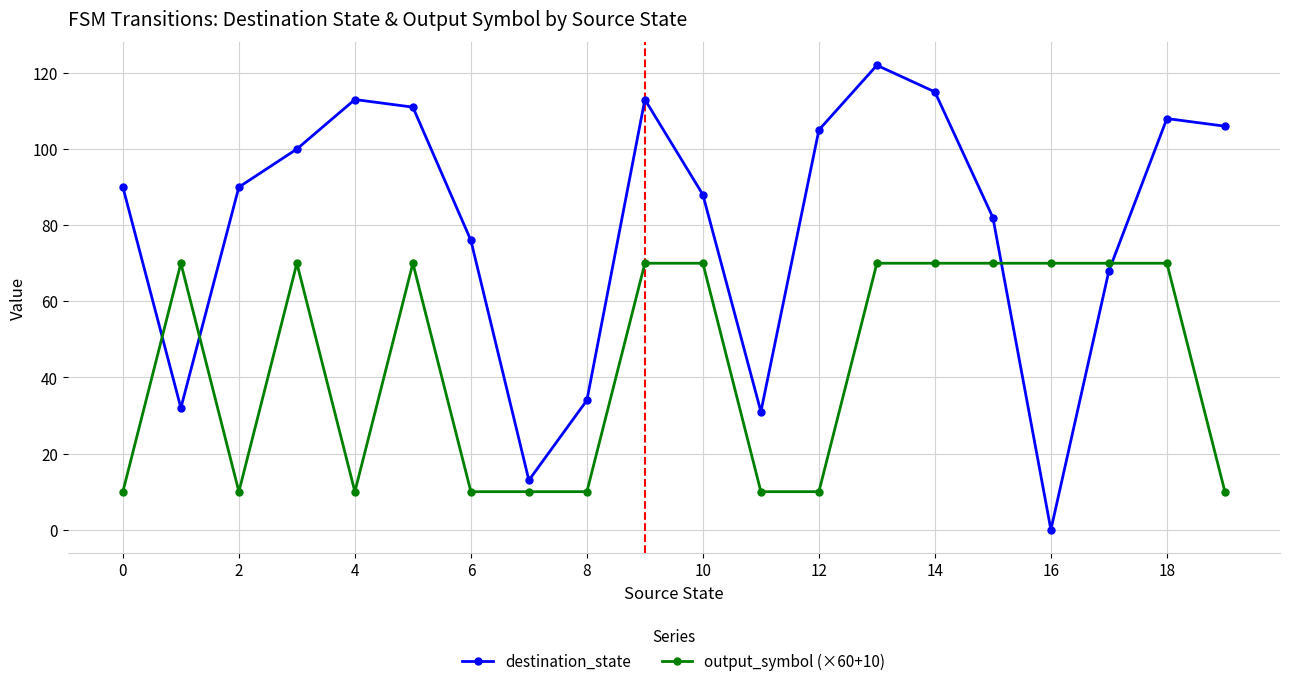

What are all the series names shown in the legend?

destination_state, output_symbol (×60+10)